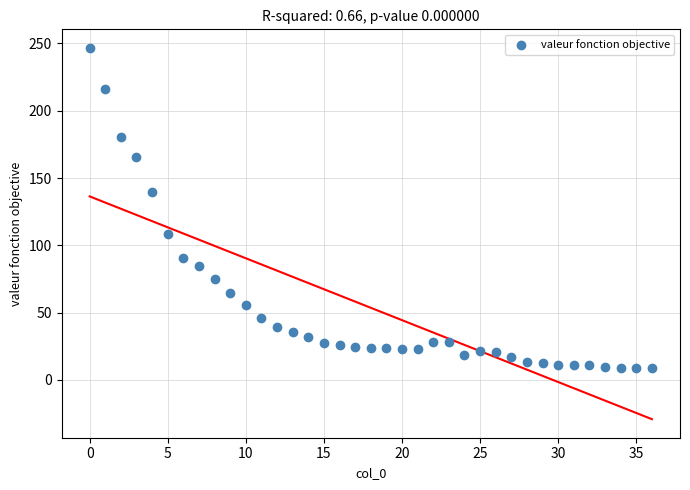

What Y value in the scatter plot is closest to 127?

139.9